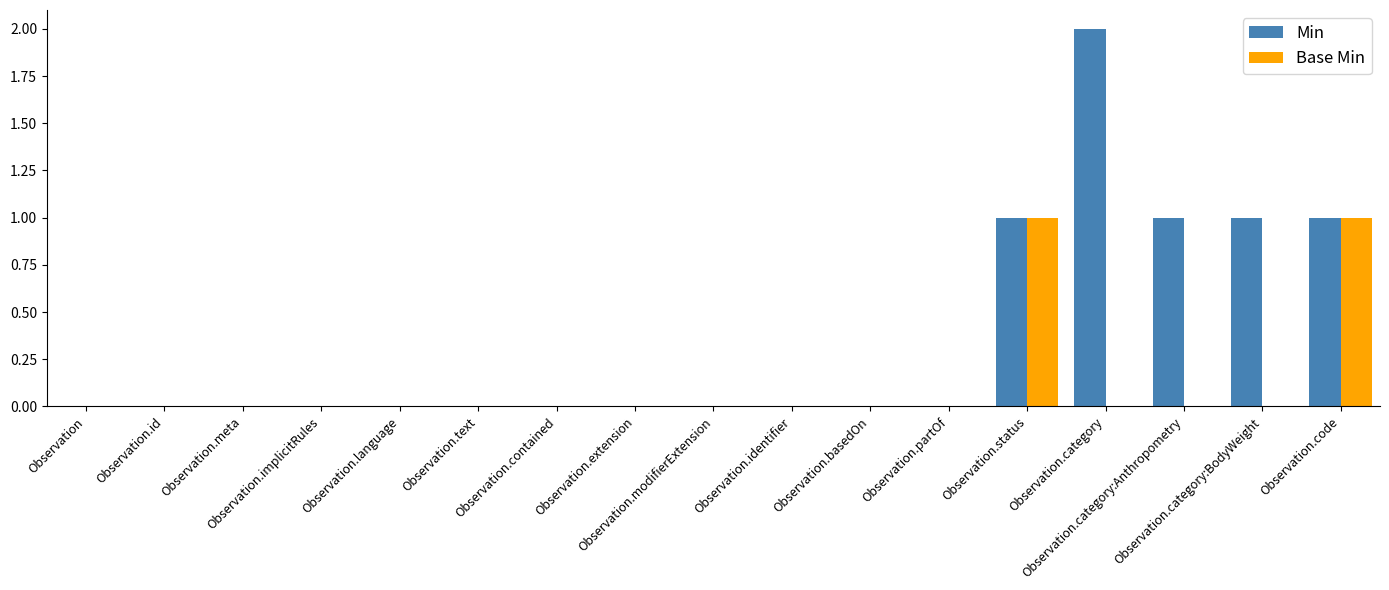

How many distinct data groups are displayed?

2